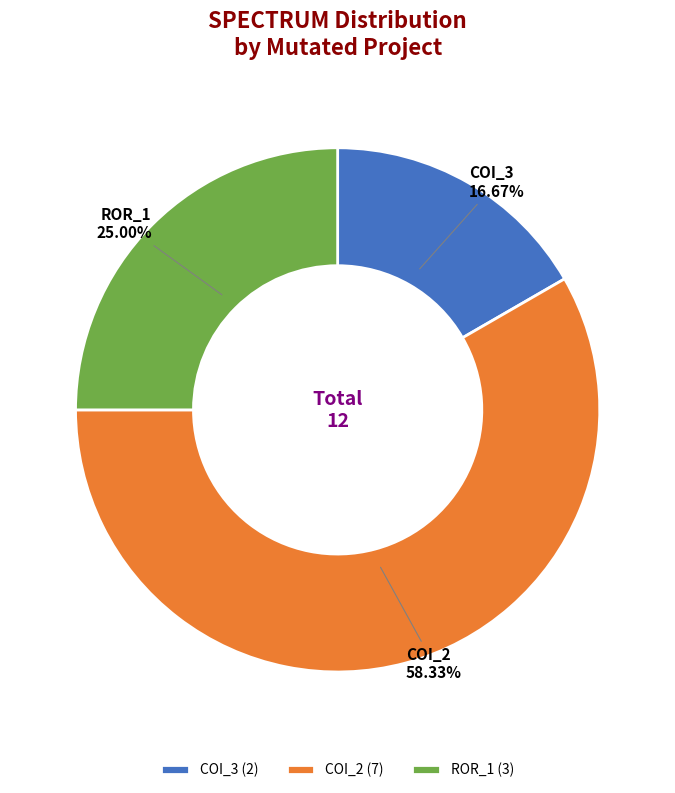

Does any single category account for the majority?

Yes